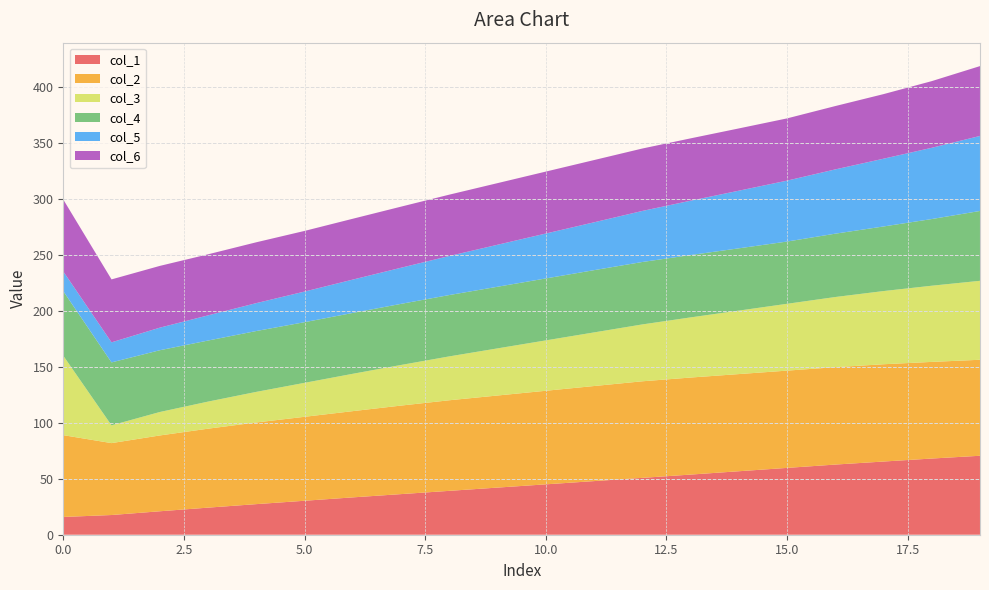

What is the total value across all series at 0.0?

299.3